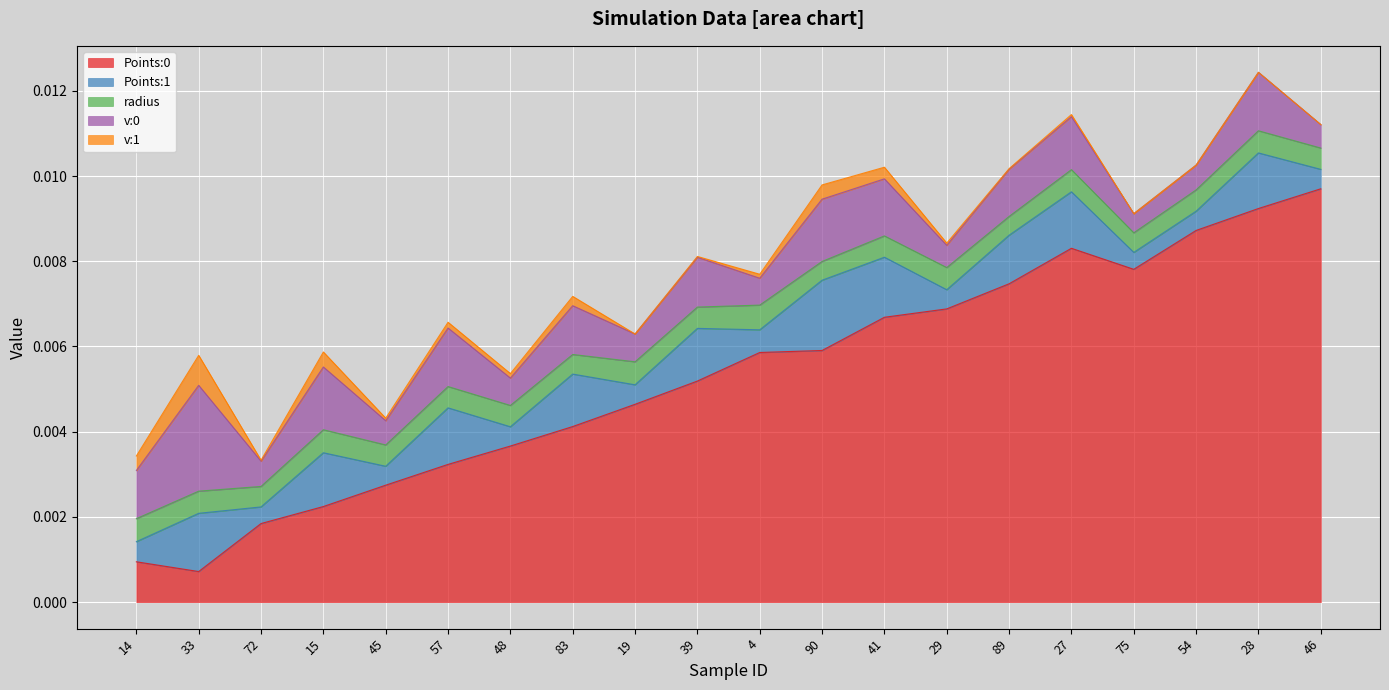

Where is the first local minimum for radius?

72